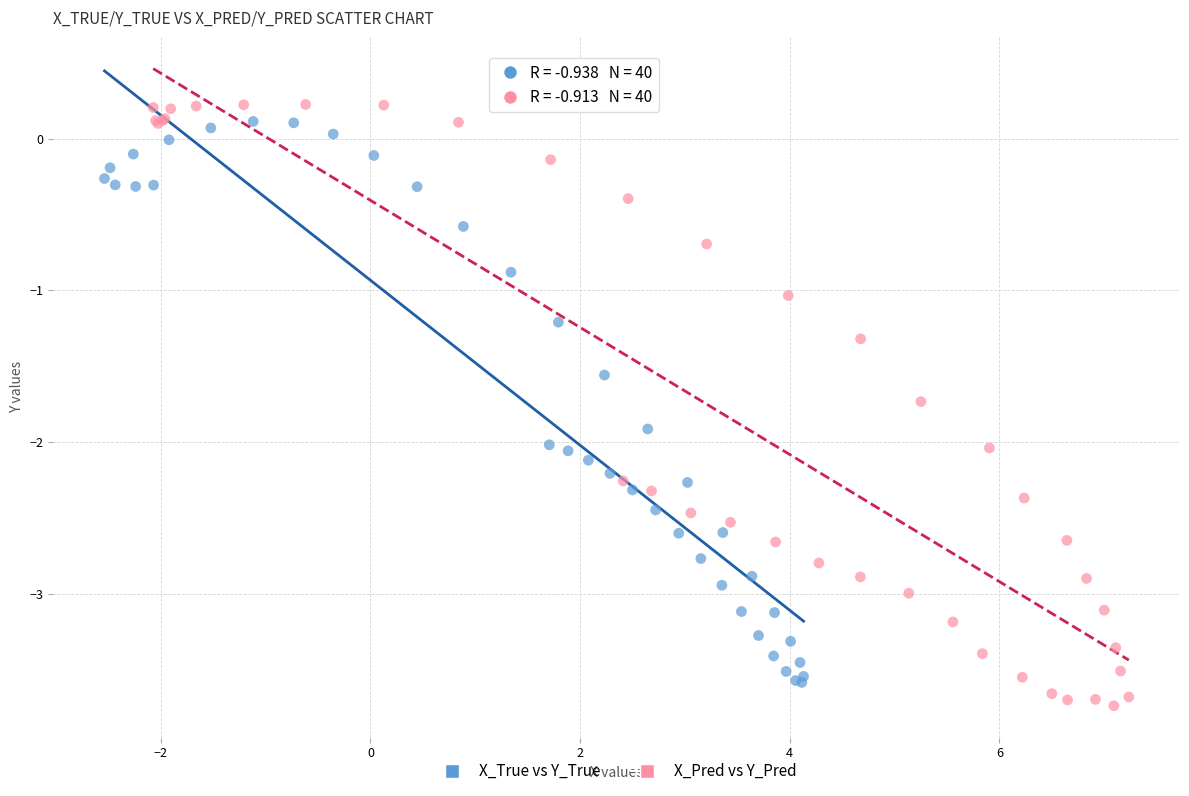

Which series has the widest spread of Y values?

X_Pred vs Y_Pred